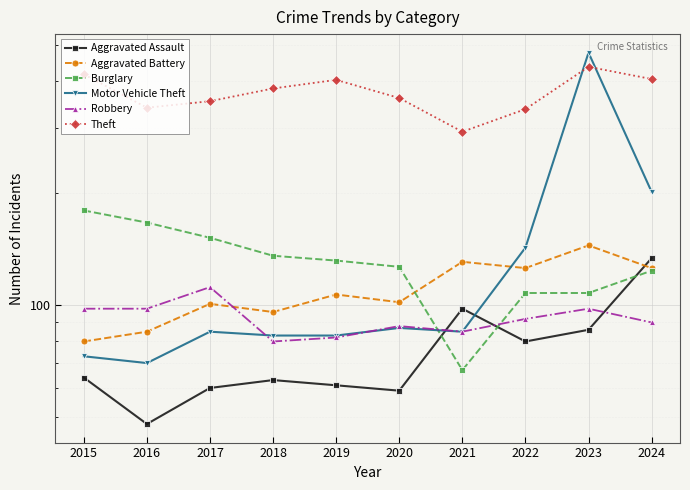

Reading left to right, extract all data points from this chart.

Aggravated Assault: 2015=64	2016=48	2017=60	2018=63	2019=61	2020=59	2021=98	2022=80	2023=86	2024=134
Aggravated Battery: 2015=80	2016=85	2017=101	2018=96	2019=107	2020=102	2021=131	2022=126	2023=145	2024=126
Burglary: 2015=180	2016=167	2017=152	2018=136	2019=132	2020=127	2021=67	2022=108	2023=108	2024=124
Motor Vehicle Theft: 2015=73	2016=70	2017=85	2018=83	2019=83	2020=87	2021=85	2022=143	2023=478	2024=202
Robbery: 2015=98	2016=98	2017=112	2018=80	2019=82	2020=88	2021=85	2022=92	2023=98	2024=90
Theft: 2015=418	2016=340	2017=354	2018=383	2019=404	2020=361	2021=293	2022=337	2023=438	2024=406